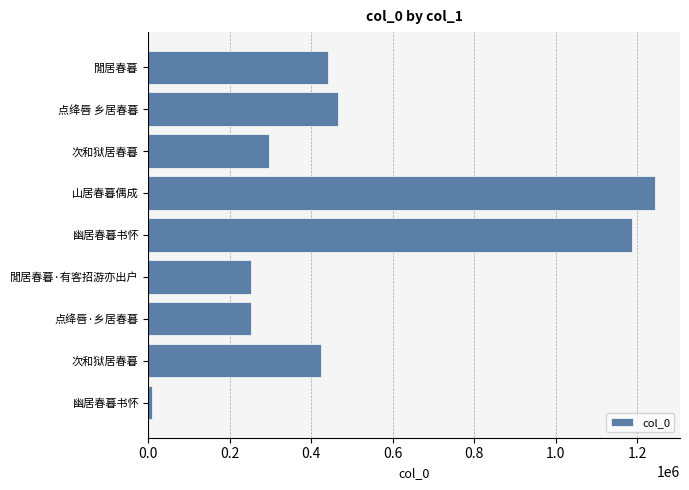

What is the average value?

507548